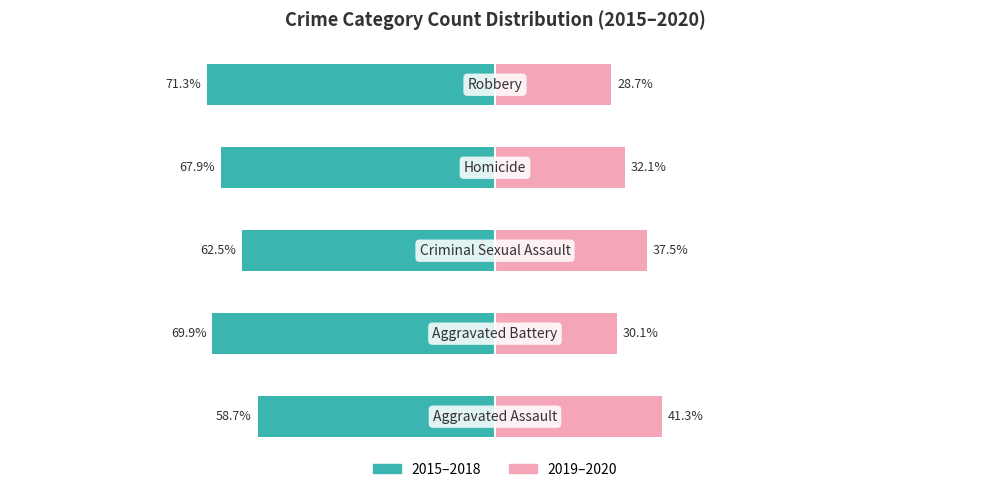

How many groups of bars are there?

5